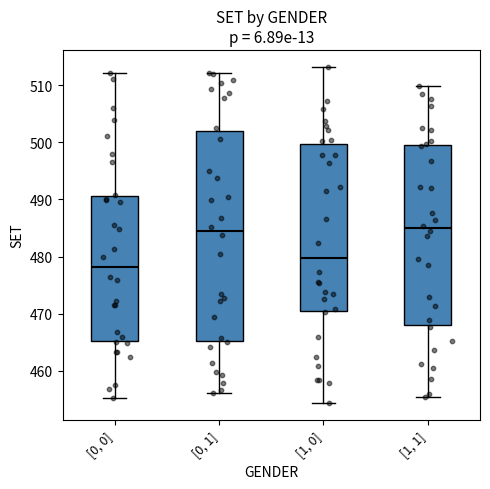

Reading left to right, read every box against the y-axis: the position of its median line, the range the box covers, and the ends of its whiskers. The values are not printed on the chart, so give them approximately, as read against the axis.

[0, 0]: median 478, box 465 to 491, whiskers 455 to 512
[0, 1]: median 484, box 465 to 502, whiskers 456 to 512
[1, 0]: median 480, box 470 to 500, whiskers 454 to 513
[1, 1]: median 485, box 468 to 500, whiskers 456 to 510